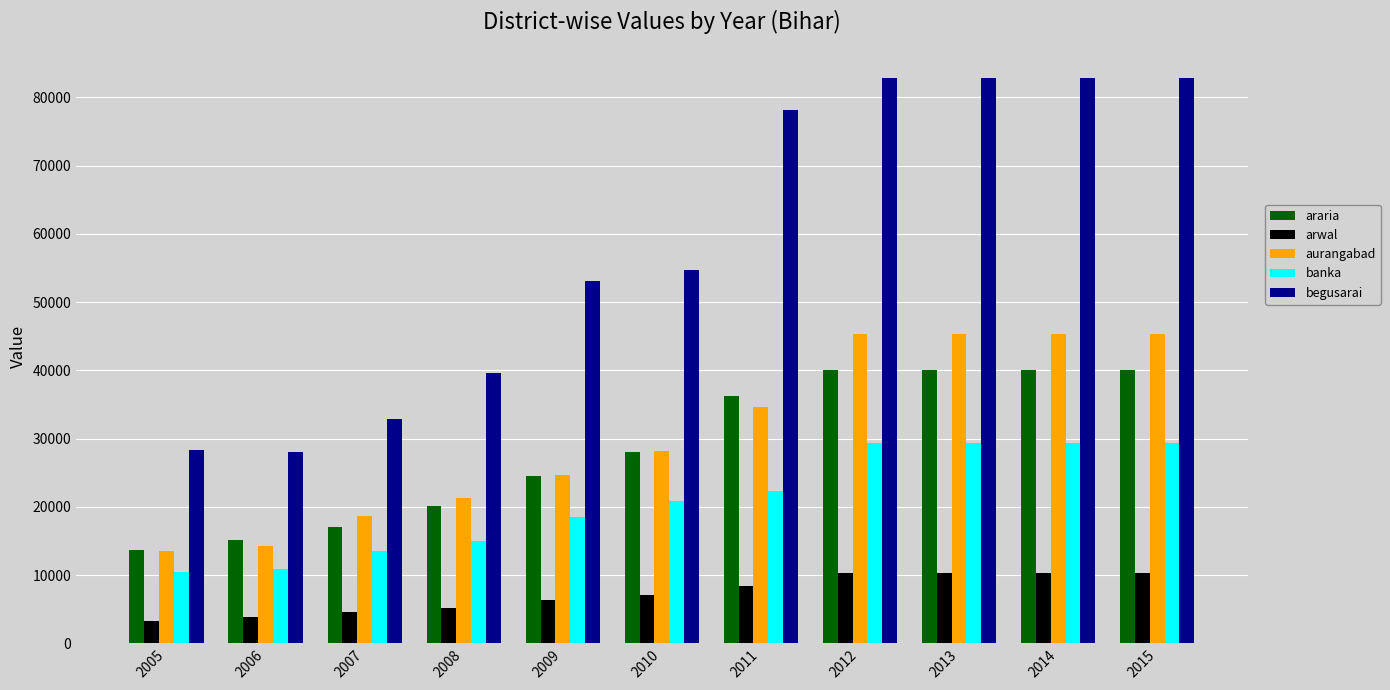

The aurangabad series shows 45271.9 at 2012. True or false?

True